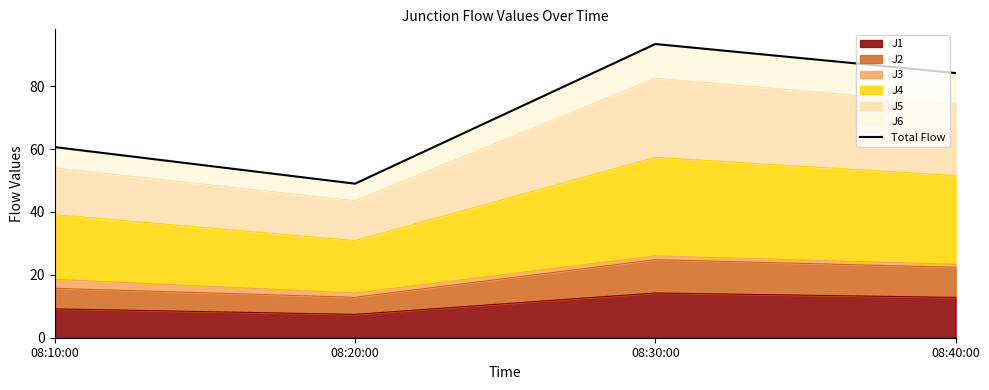

At which category does the chart reach its minimum across all series?

08:20:00